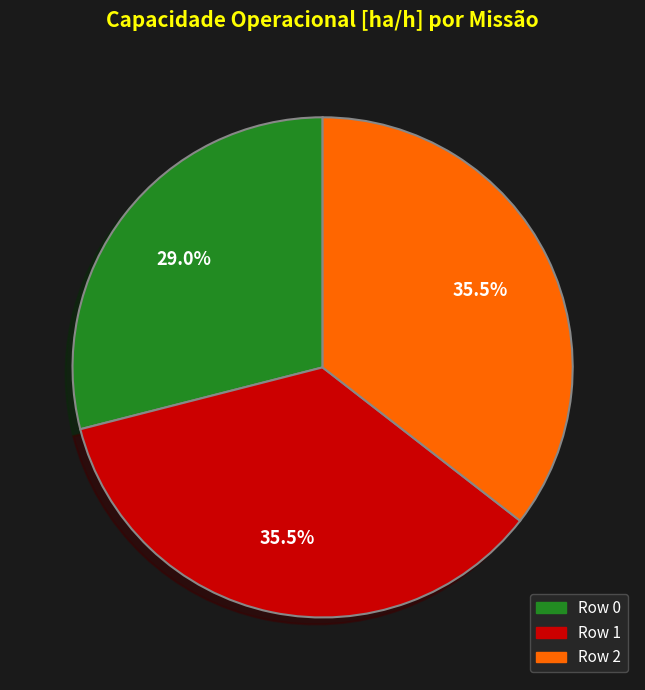

Is there a majority slice in this chart?

No